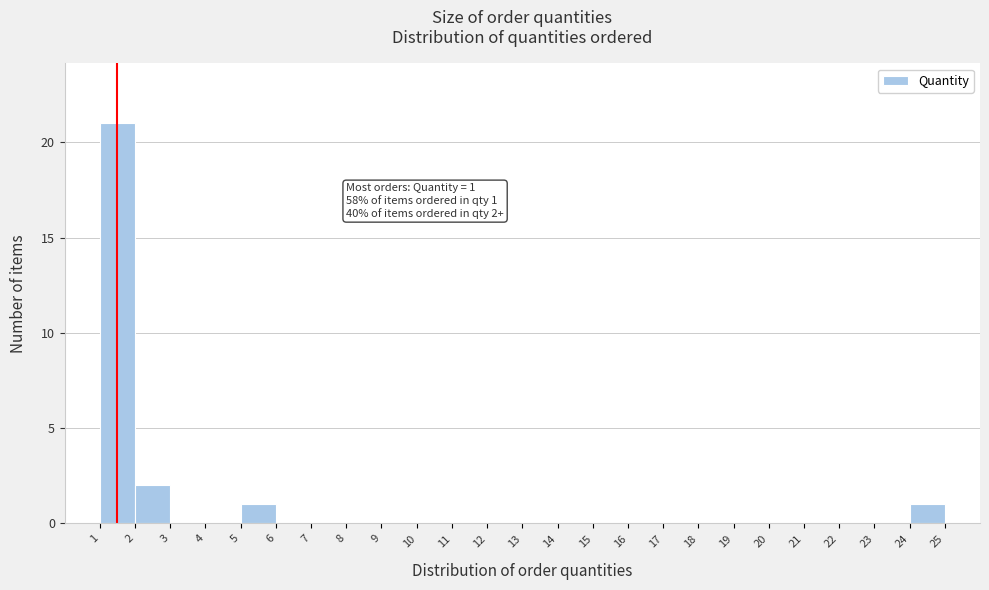

Over which range of the x-axis is the bar tallest?

1 to 2